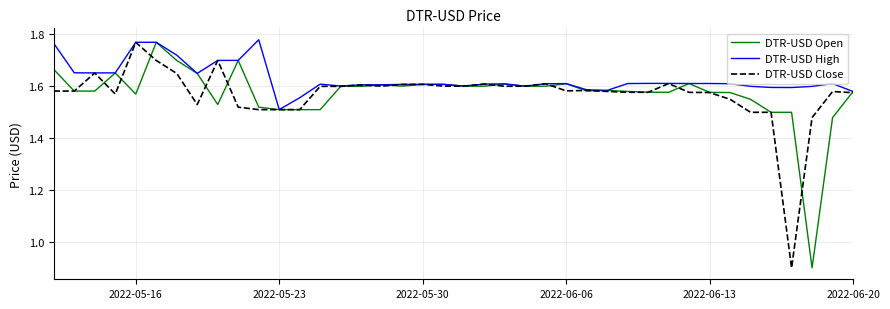

Which series has the largest total across all categories?

DTR-USD High